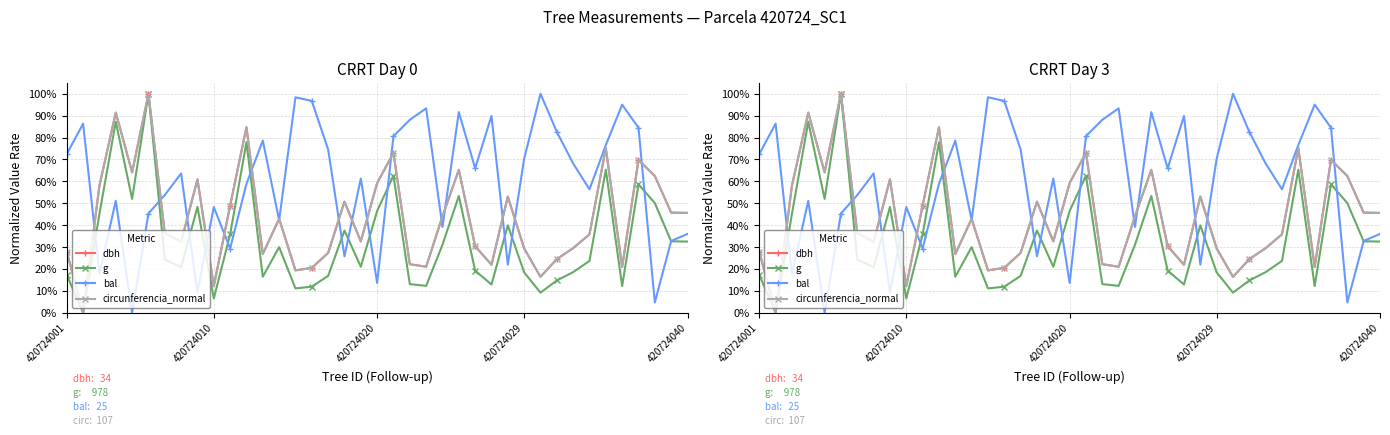

True or false: dbh has more than 1 points higher than both neighbors.

True